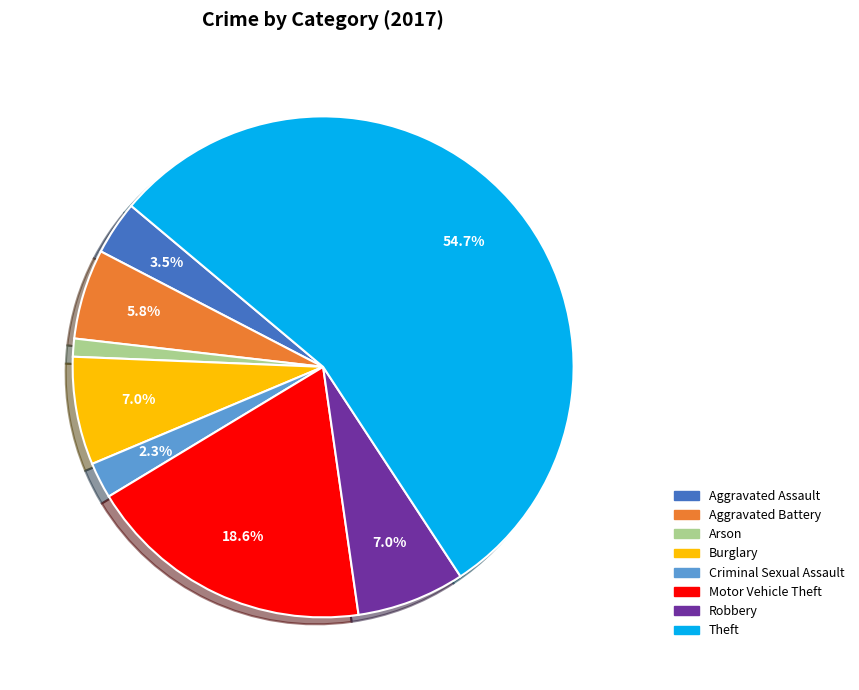

How many segments does this pie chart have?

8